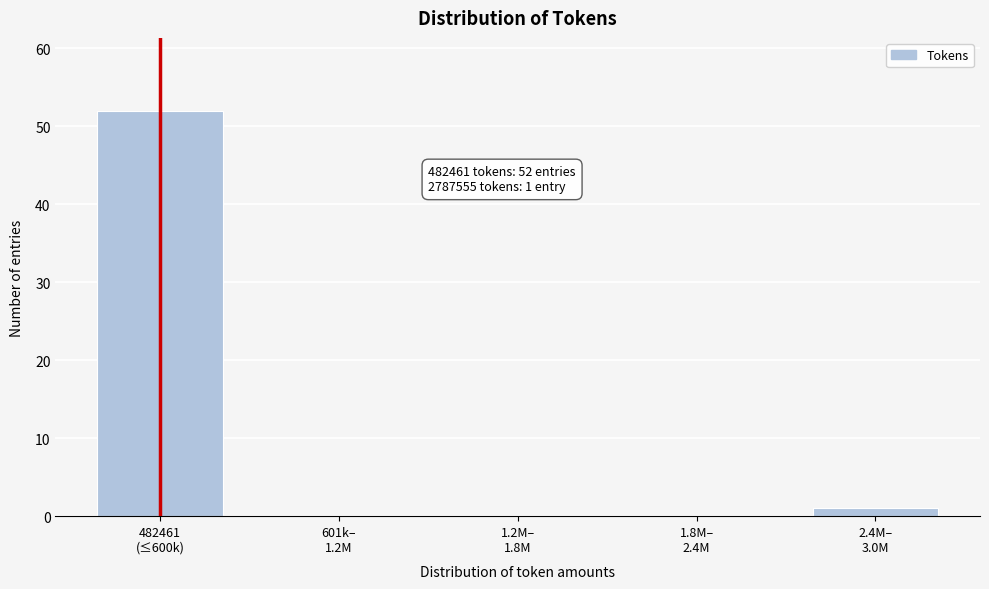

What is the sum of all values?

53